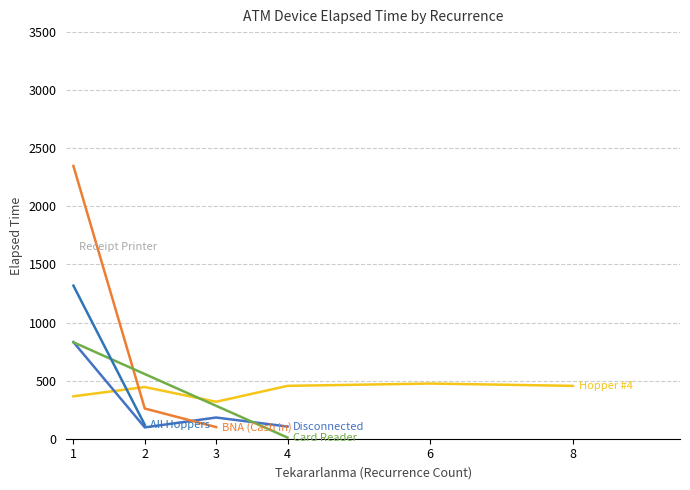

Is this an area chart (filled region under the line)?

No